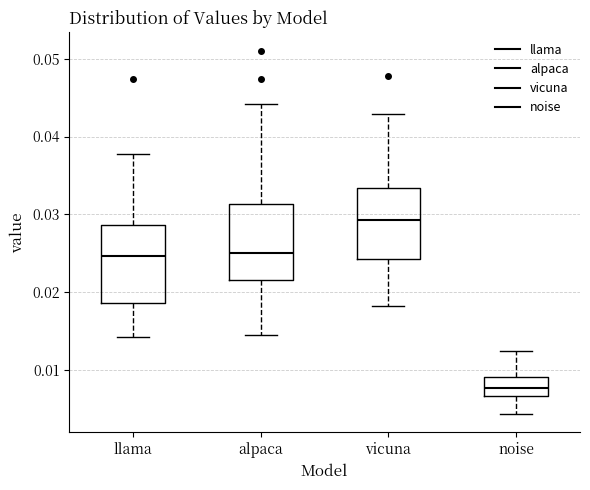

Where does the median line of the box for alpaca sit on the y-axis? The values are not printed on the chart, so give them approximately, as read against the axis.

0.025